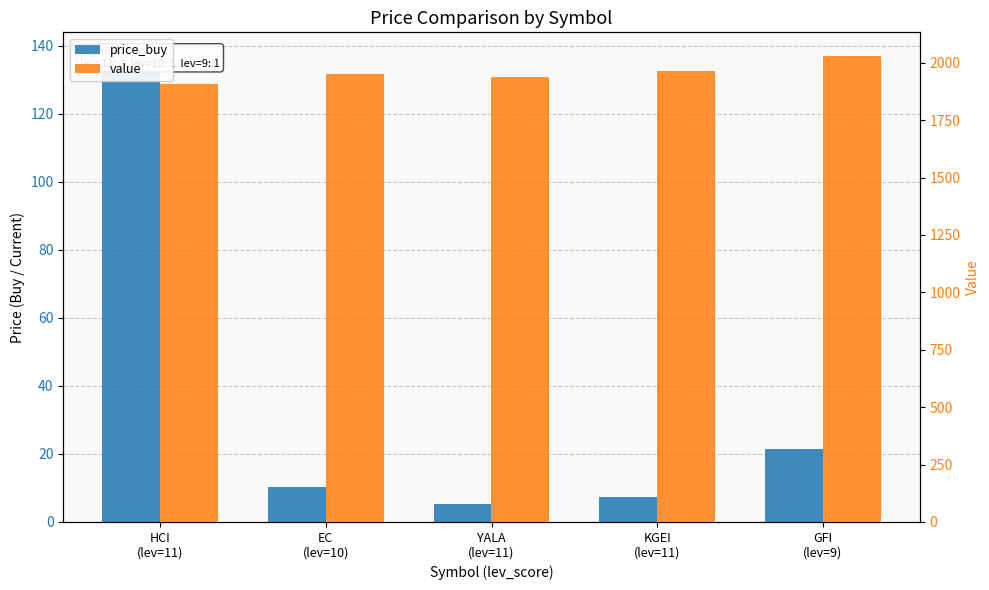

What is the total value across all series at GFI
(lev=9)?

2052.0